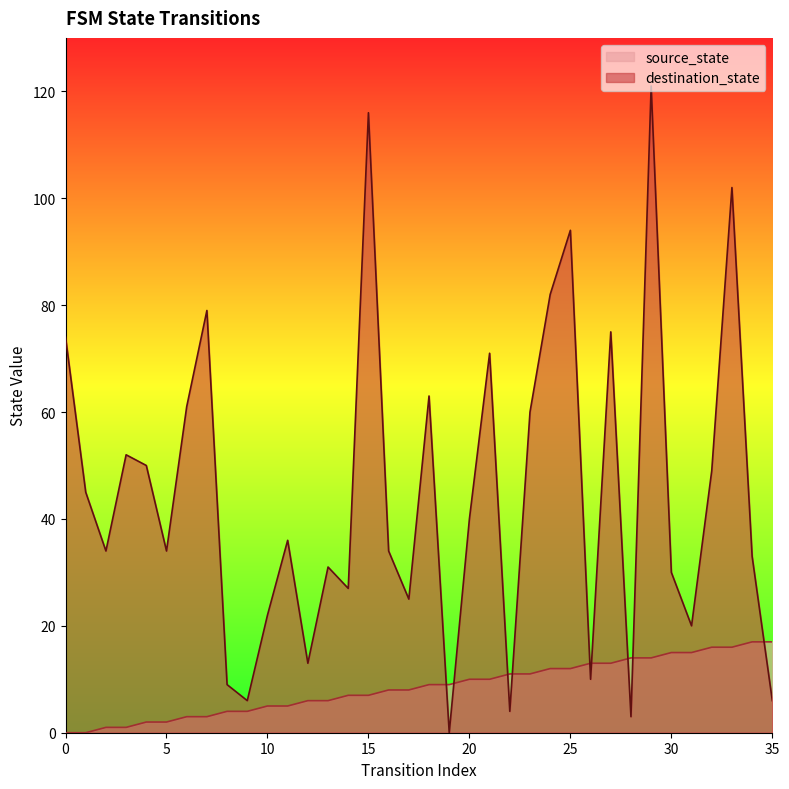

List the series in order of their peak value, highest first.

destination_state, source_state